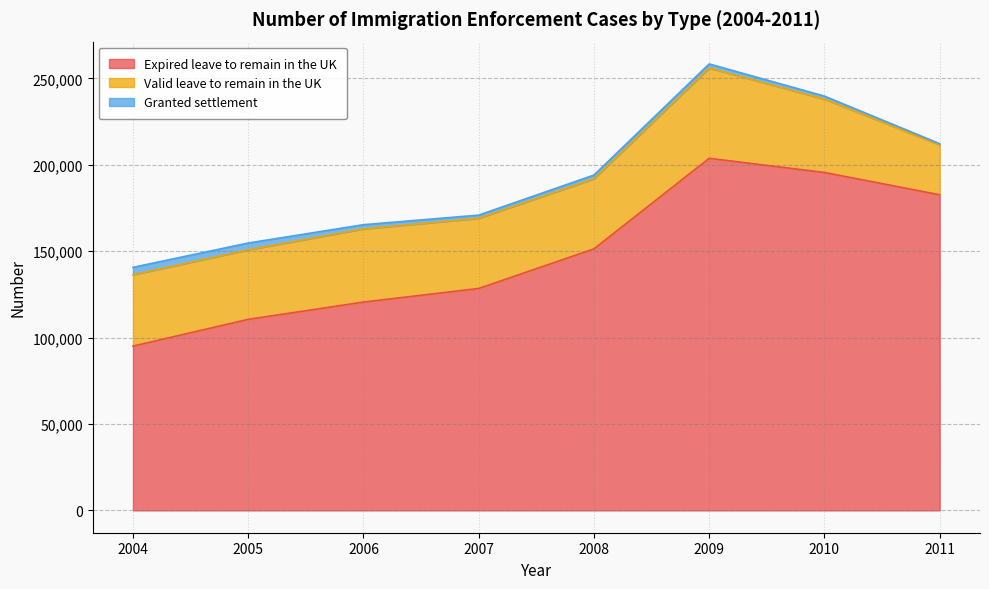

Where is Granted settlement nearest to the value 2483?

2006